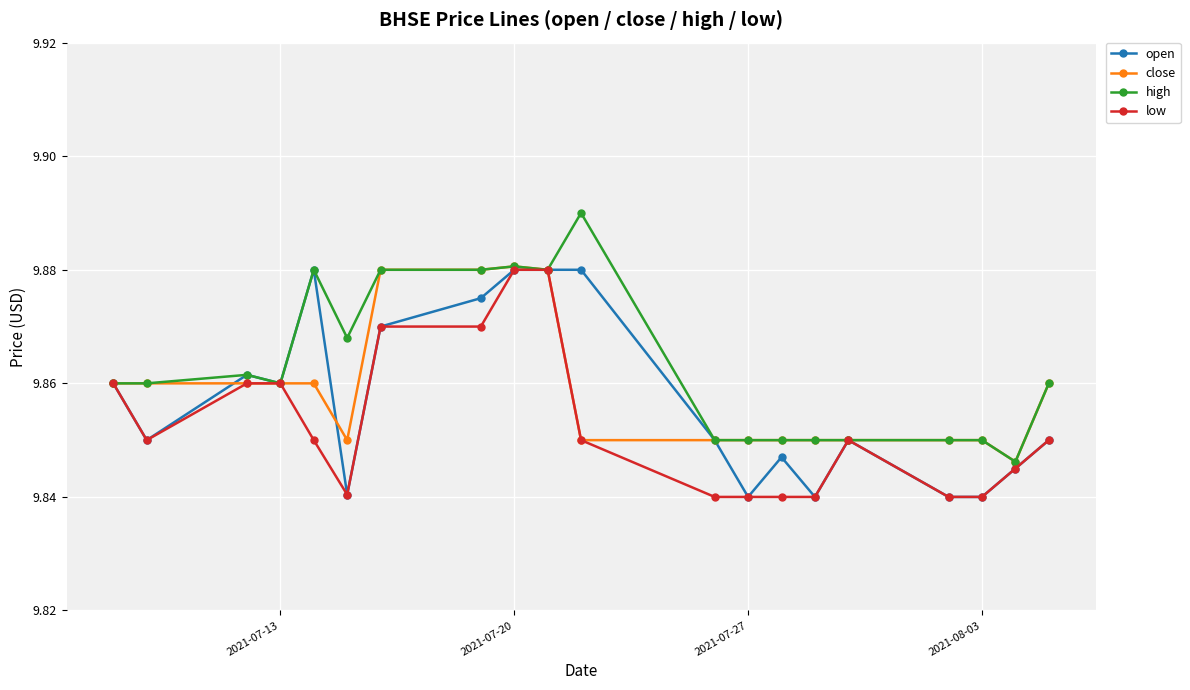

Rank the series by their average value, from highest to lowest.

high, close, open, low